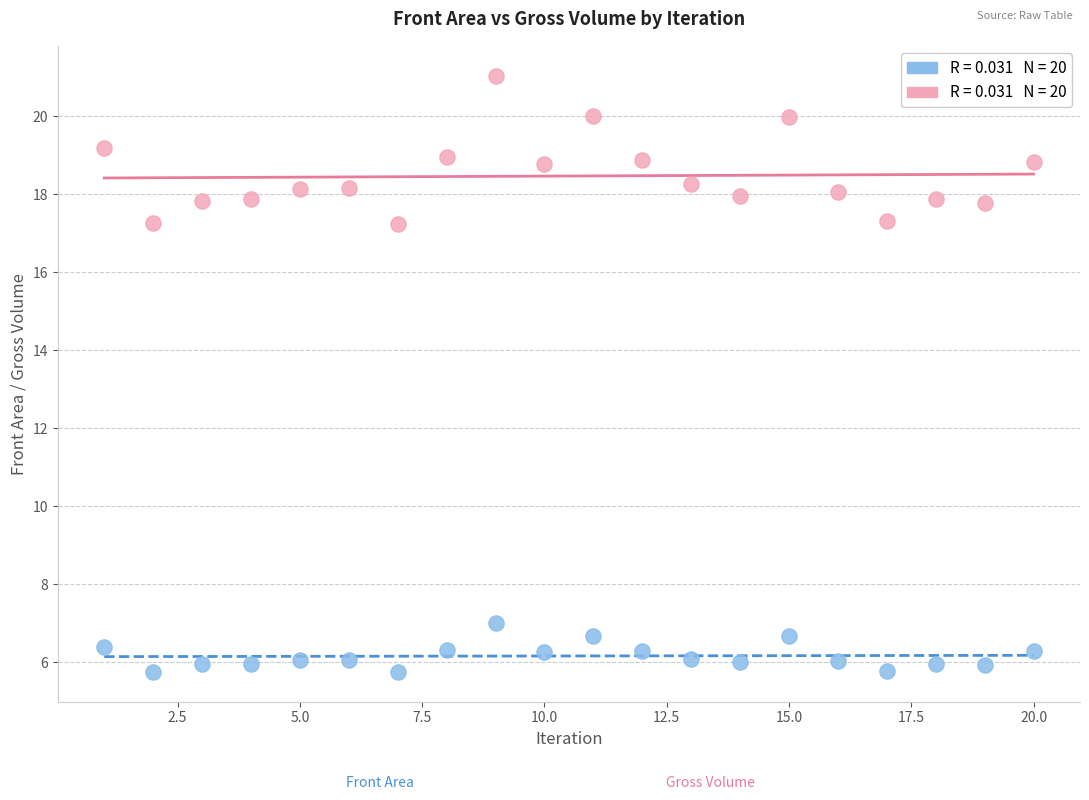

Across all data points, what is the range of Y values (max minus min)?

15.3